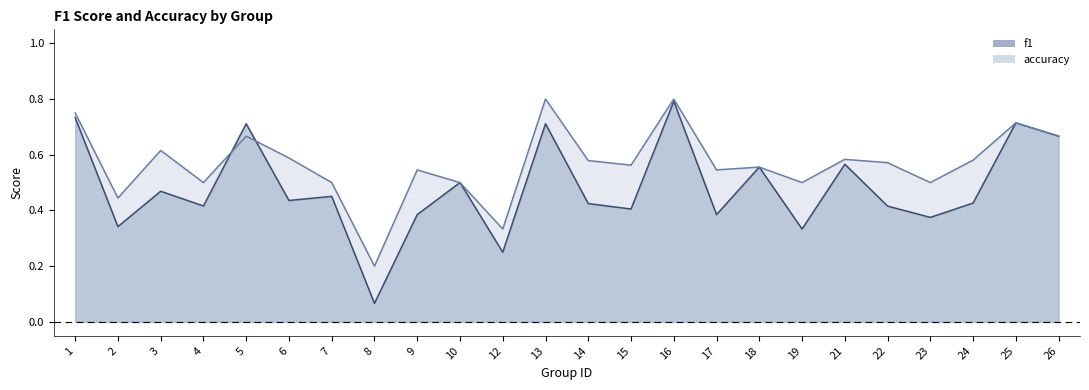

Where is the first local maximum for accuracy?

3